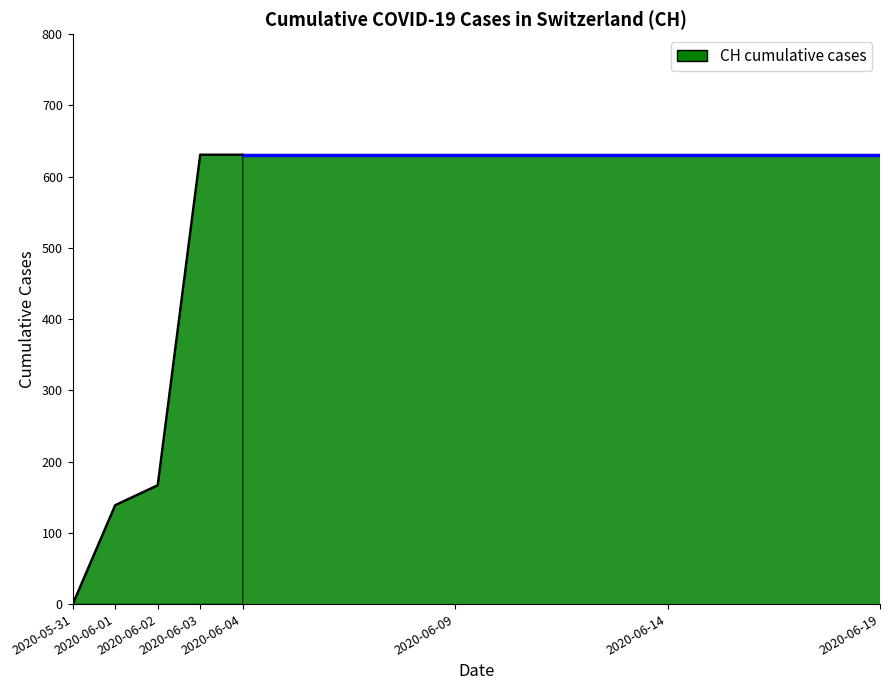

Reading left to right, extract all data points from this chart.

0	139	167	631	631	631	631	631	631	631	631	631	631	631	631	631	631	631	631	631